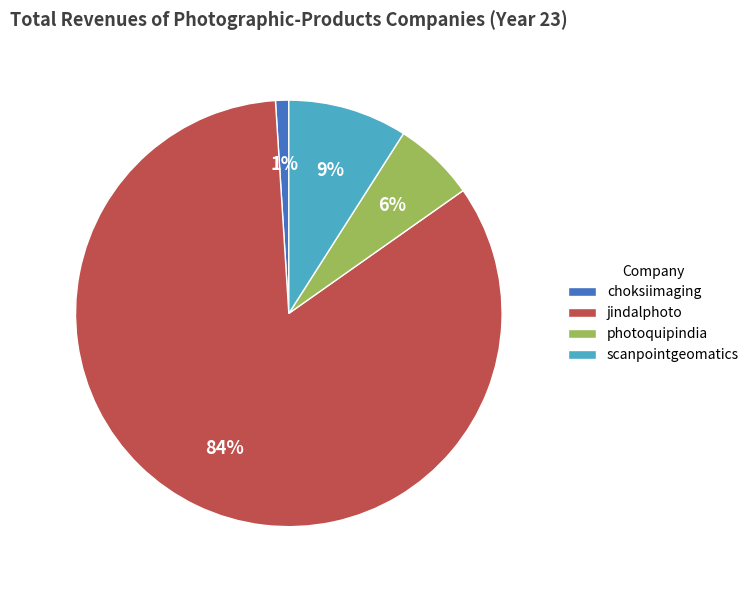

Does jindalphoto represent more than half of the total?

Yes